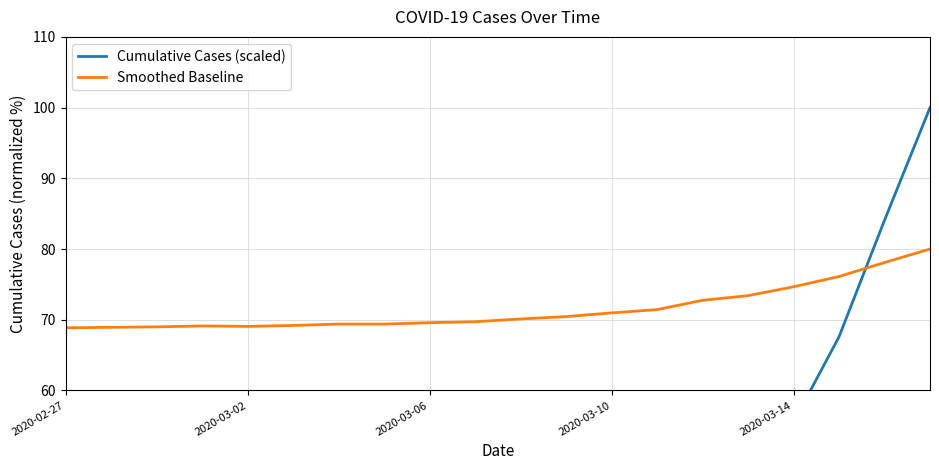

What is the minimum value shown in the chart?

7.1